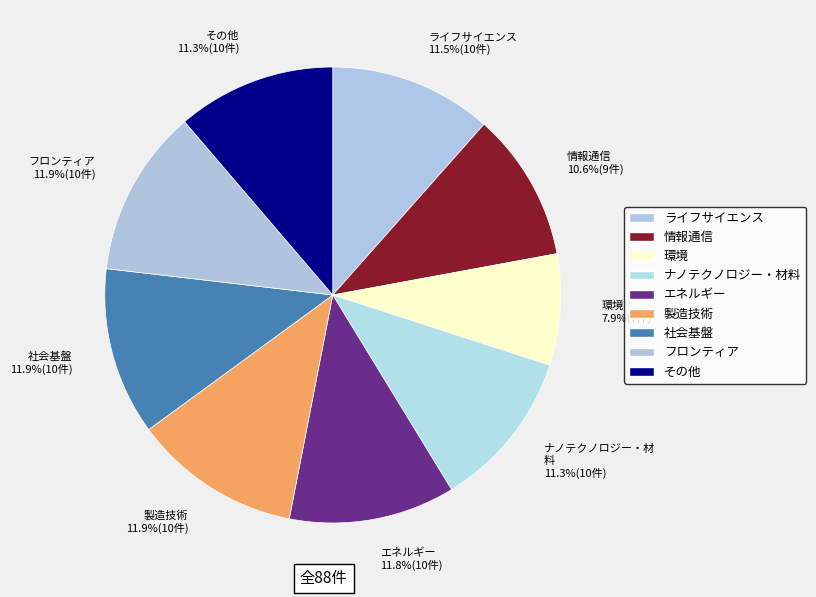

What percentage do フロンティア and 情報通信 together represent?

22.5%